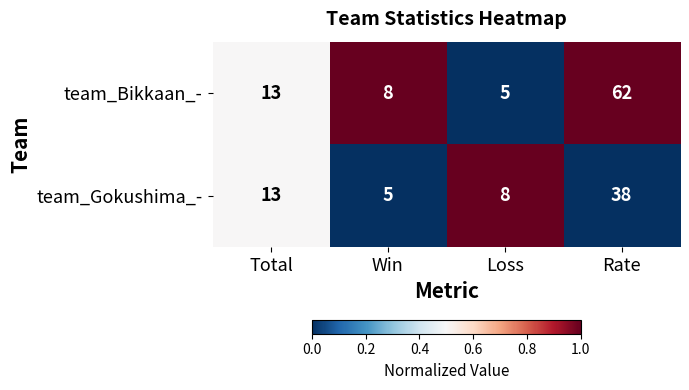

What is the average value of the team_Gokushima_- series?

16